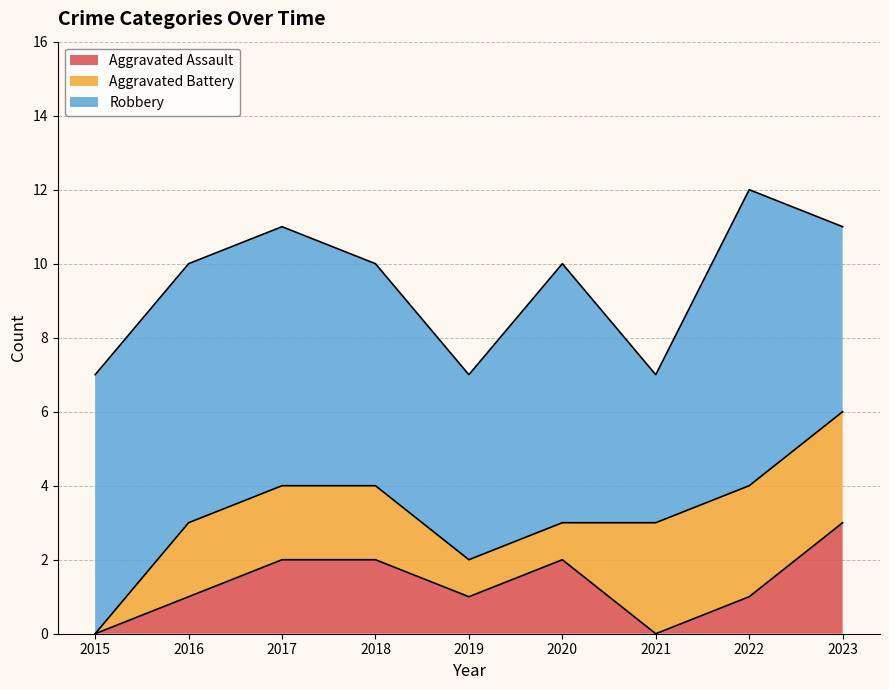

What is the difference between the maximum and second lowest values in the Aggravated Battery series?

2